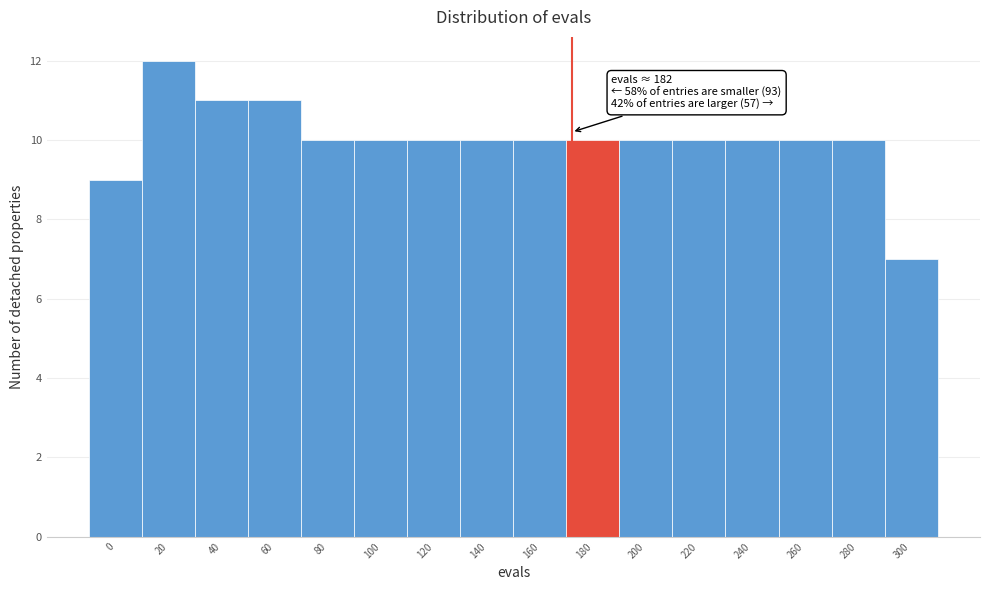

Reading left to right, extract all data points from this chart.

0=9	20=12	40=11	60=11	80=10	100=10	120=10	140=10	160=10	180=10	200=10	220=10	240=10	260=10	280=10	300=7